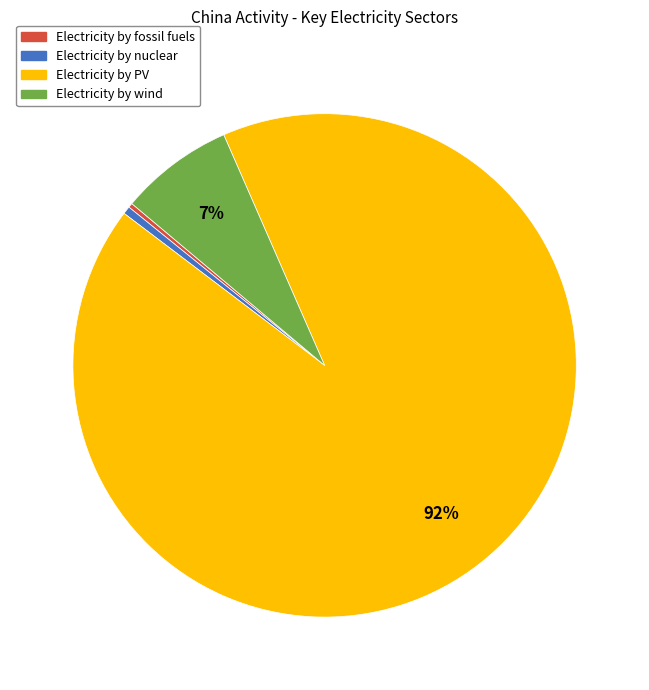

Which slice is the largest?

Electricity by PV